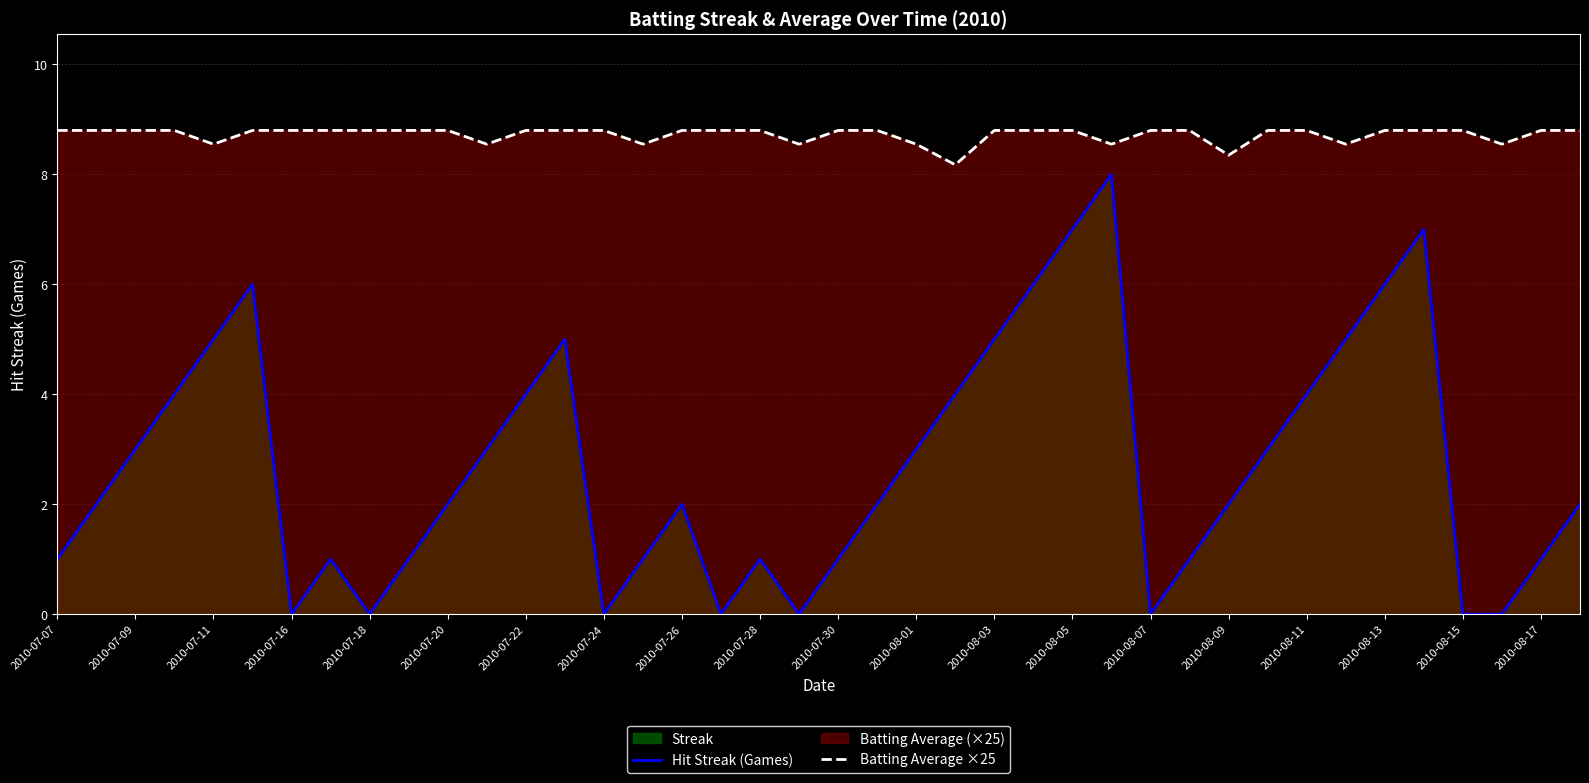

At how many categories does at least one series exceed 2?

40